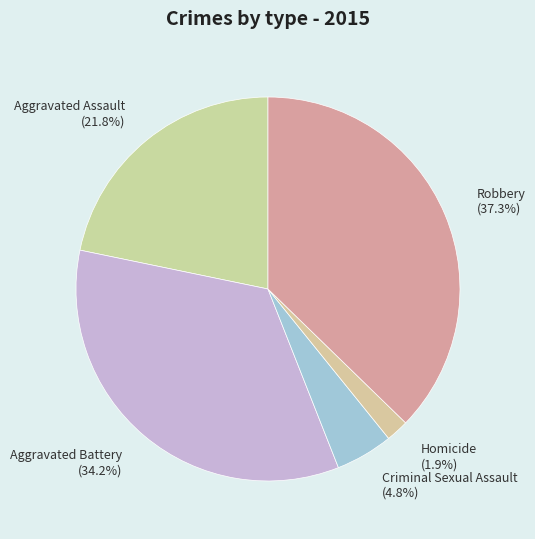

Which slice is the smallest?

Homicide